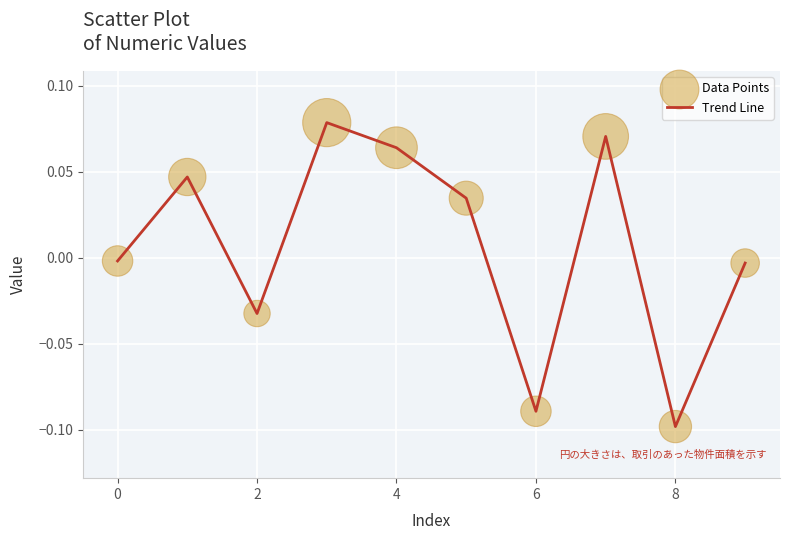

Is this an area chart (filled region under the line)?

No